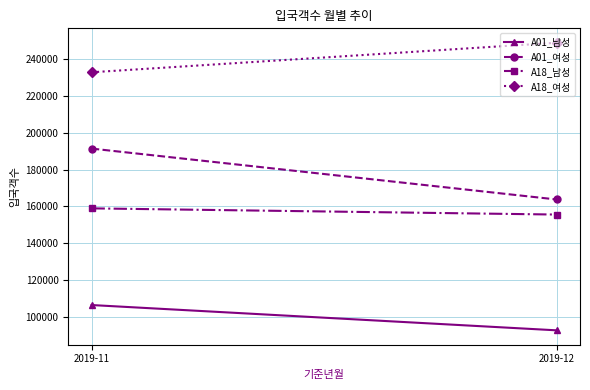

Count the A01_여성 values in the range 163737 to 191436.

2